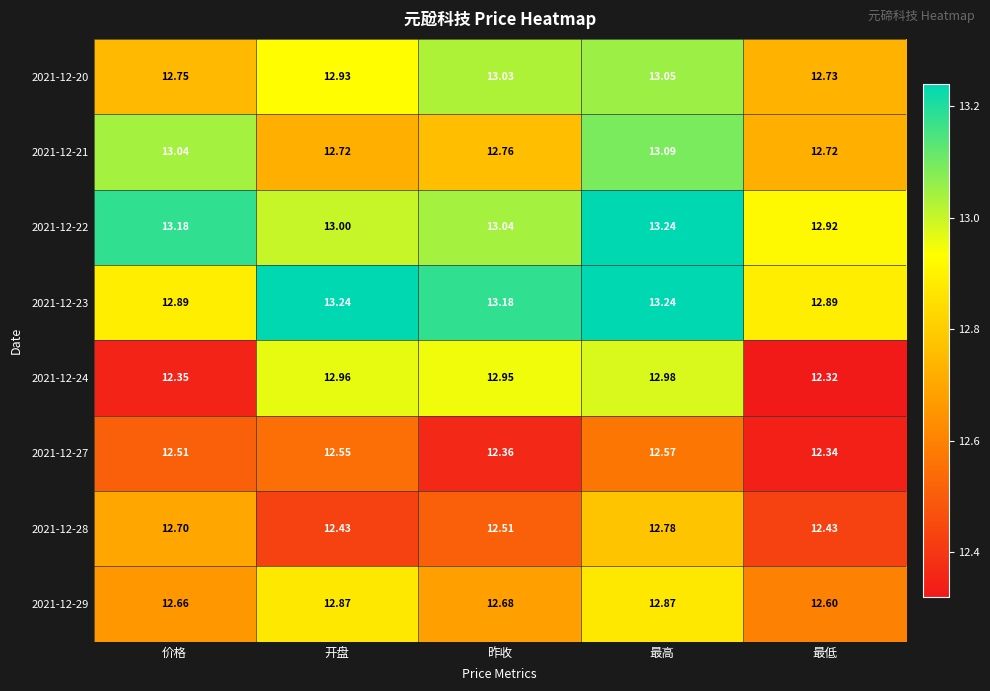

At which category is the sum across all series the highest?

最高